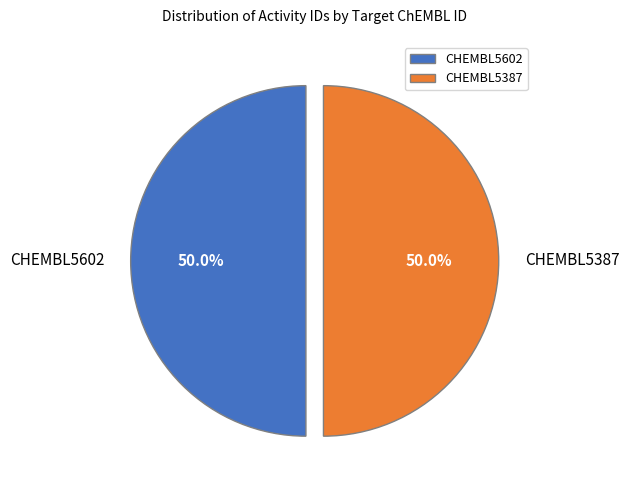

To the nearest percent, what percentage of the pie is CHEMBL5602?

50%